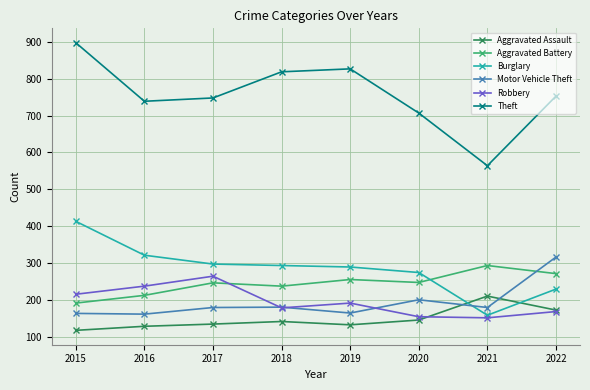

The Burglary series shows 479 at 2018. True or false?

False